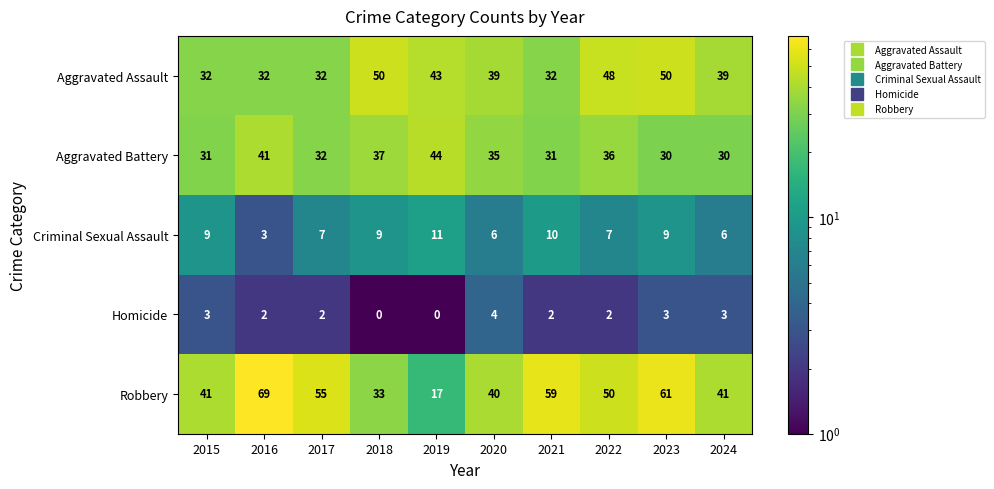

Which series has the largest total across all categories?

Robbery